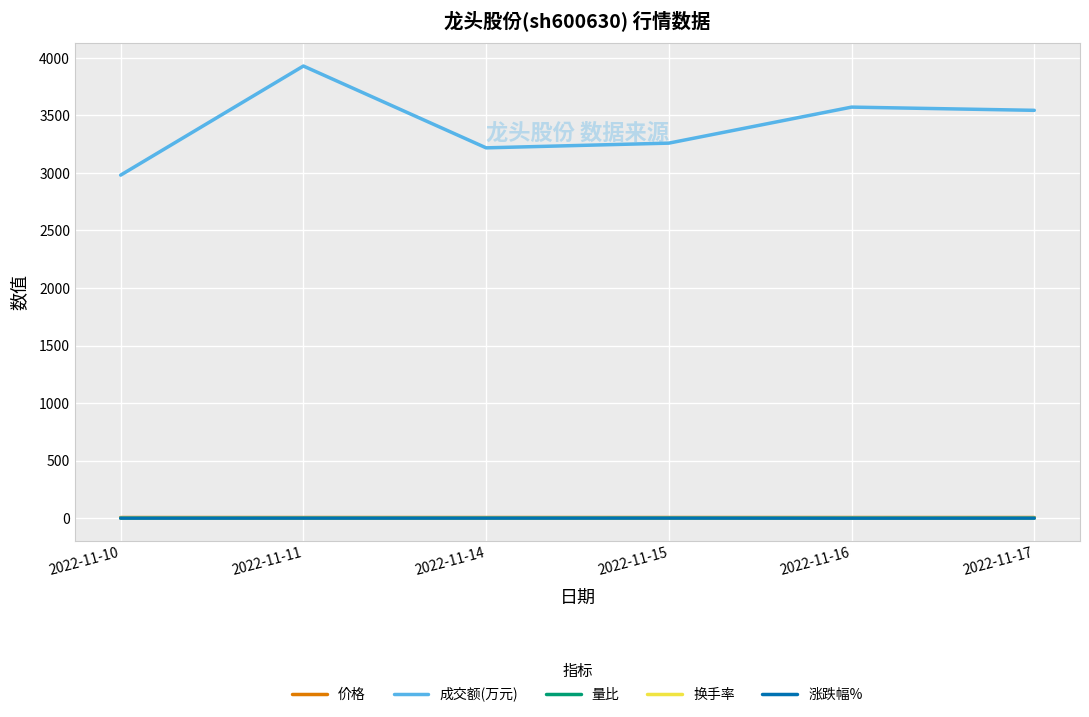

At which label does 成交额(万元) reach its minimum?

2022-11-10